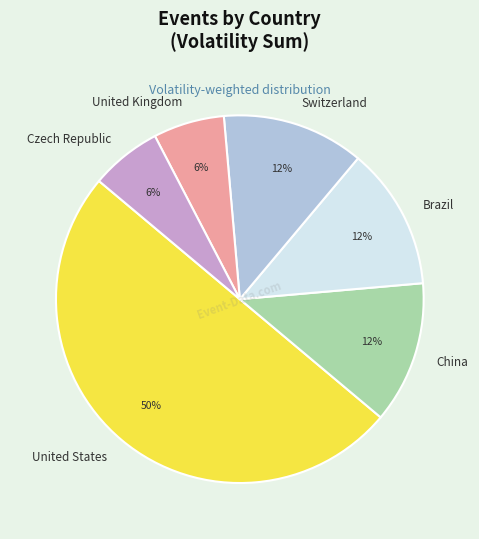

Is Brazil the majority of the pie?

No